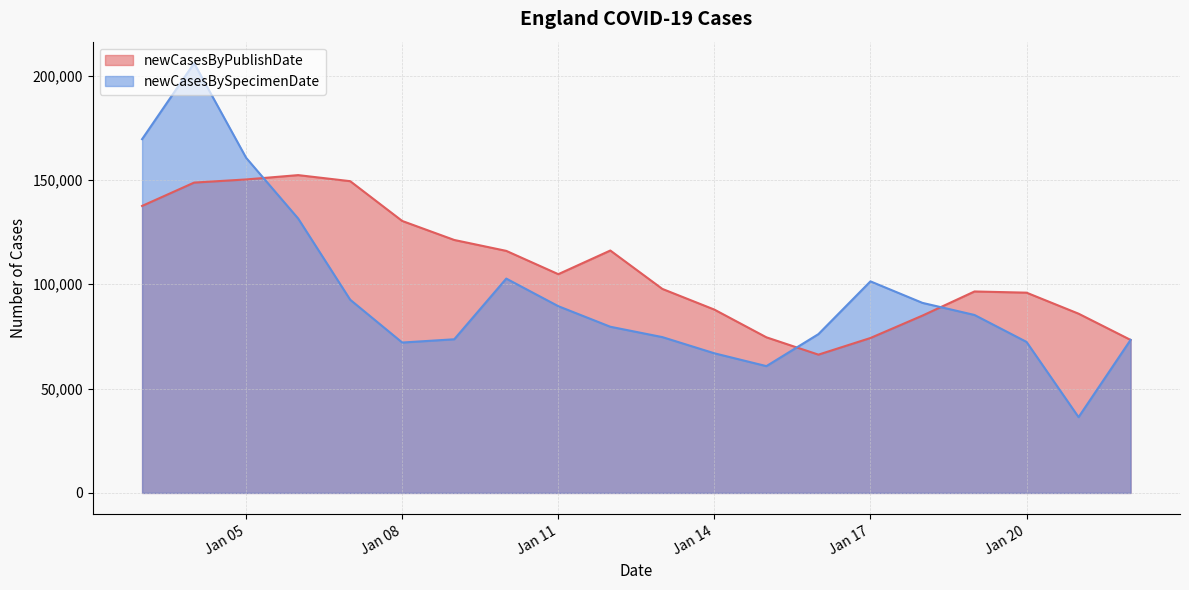

What is the sum of the newCasesByPublishDate values at 2022-01-04 and 2022-01-18?

233712